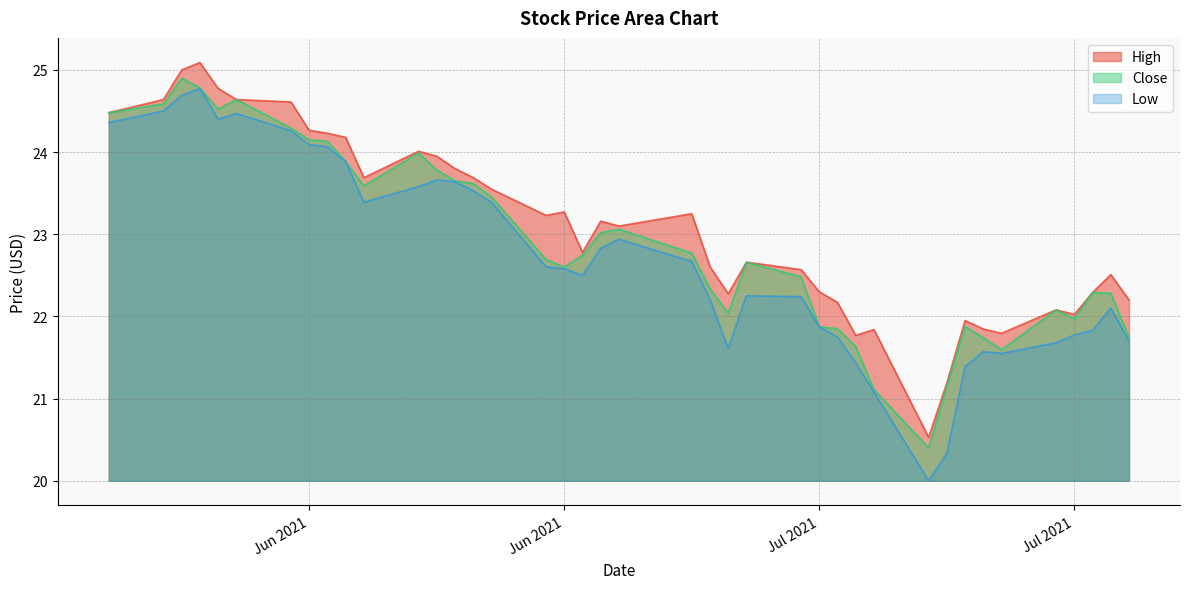

Does the chart have visible grid lines?

Yes